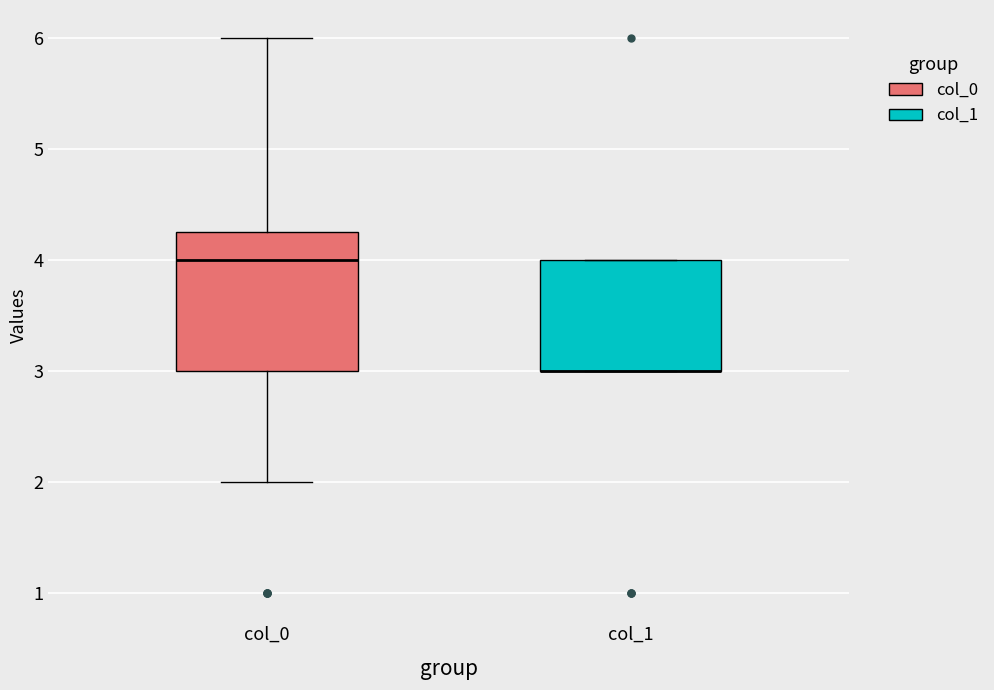

Reading left to right, transcribe this box plot: for each box, give where its median line is, the range the box spans, and where its two whiskers end, as read against the y-axis. The values are not printed on the chart, so give them approximately, as read against the axis.

col_0: median 4.0, box 3.0 to 4.3, whiskers 2.0 to 6.0
col_1: median 3.0 (drawn on the box's lower edge), box 3.0 to 4.0, whiskers 3.0 to 4.0